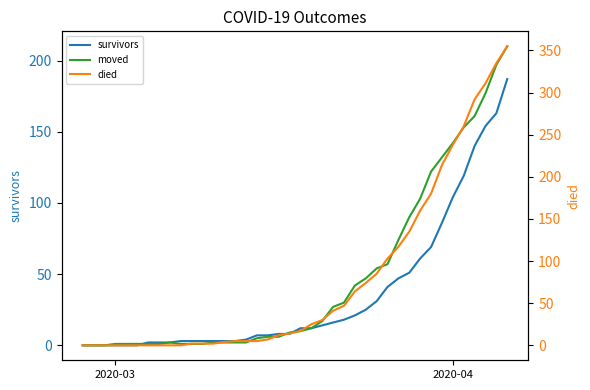

Reading right to left, extract all data points from this chart.

survivors: 187	163	154	140	119	104	86	69	61	51	47	41	31	25	21	18	16	14	12	12	8	8	7	7	4	3	3	3	3	3	3	2	2	2	0	0	0	0	0	0
moved: 210	197	177	161	153	142	132	122	103	90	74	57	54	47	42	30	27	17	12	10	9	6	6	5	2	2	2	2	1	1	1	2	1	1	1	1	1	0	0	0
died: 355	335	311	292	260	238	214	180	160	135	117	103	85	74	64	47	41	30	25	17	14	12	7	5	5	5	4	2	2	2	0	0	0	0	0	0	0	0	0	0